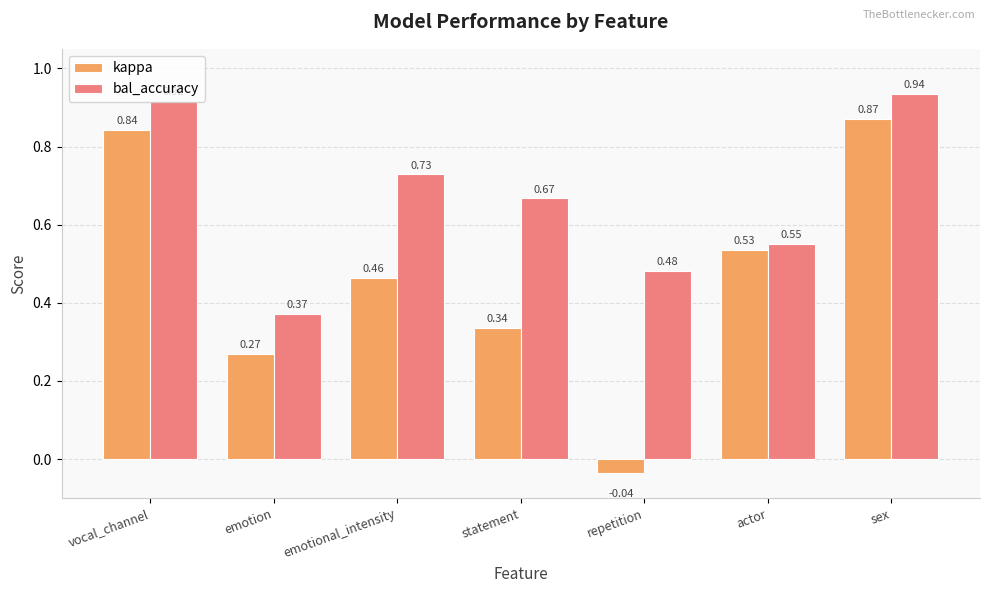

What is the total value across all series at sex?

1.8